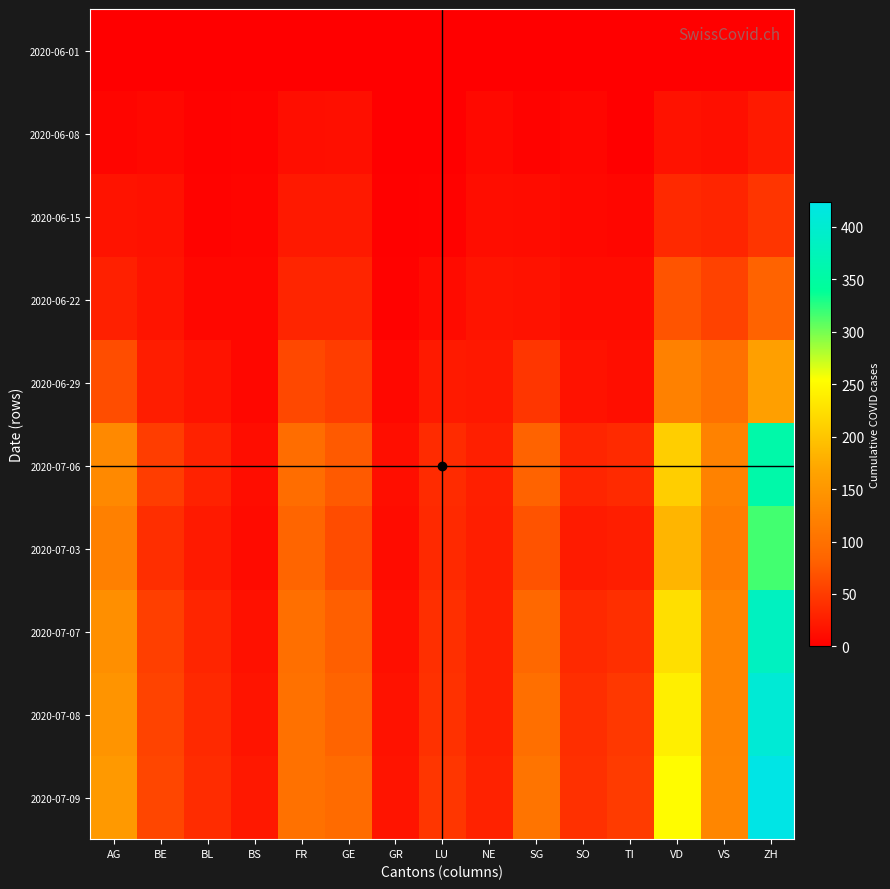

At which category is the sum across all series the highest?

ZH